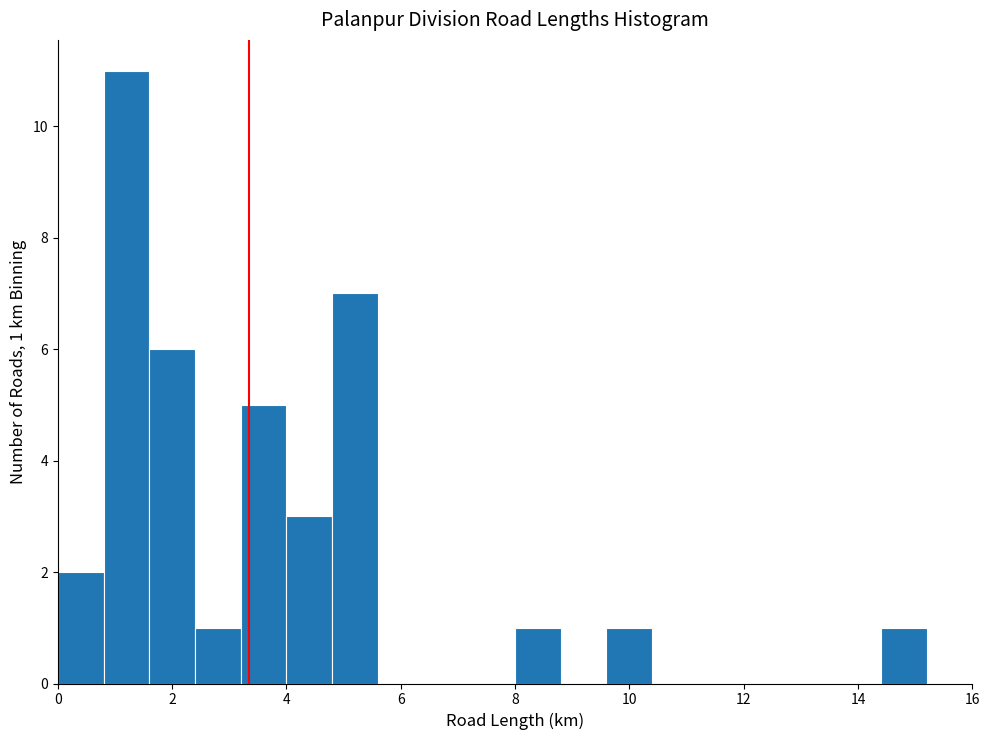

Over which range of the x-axis is the bar tallest?

0.8 to 1.6